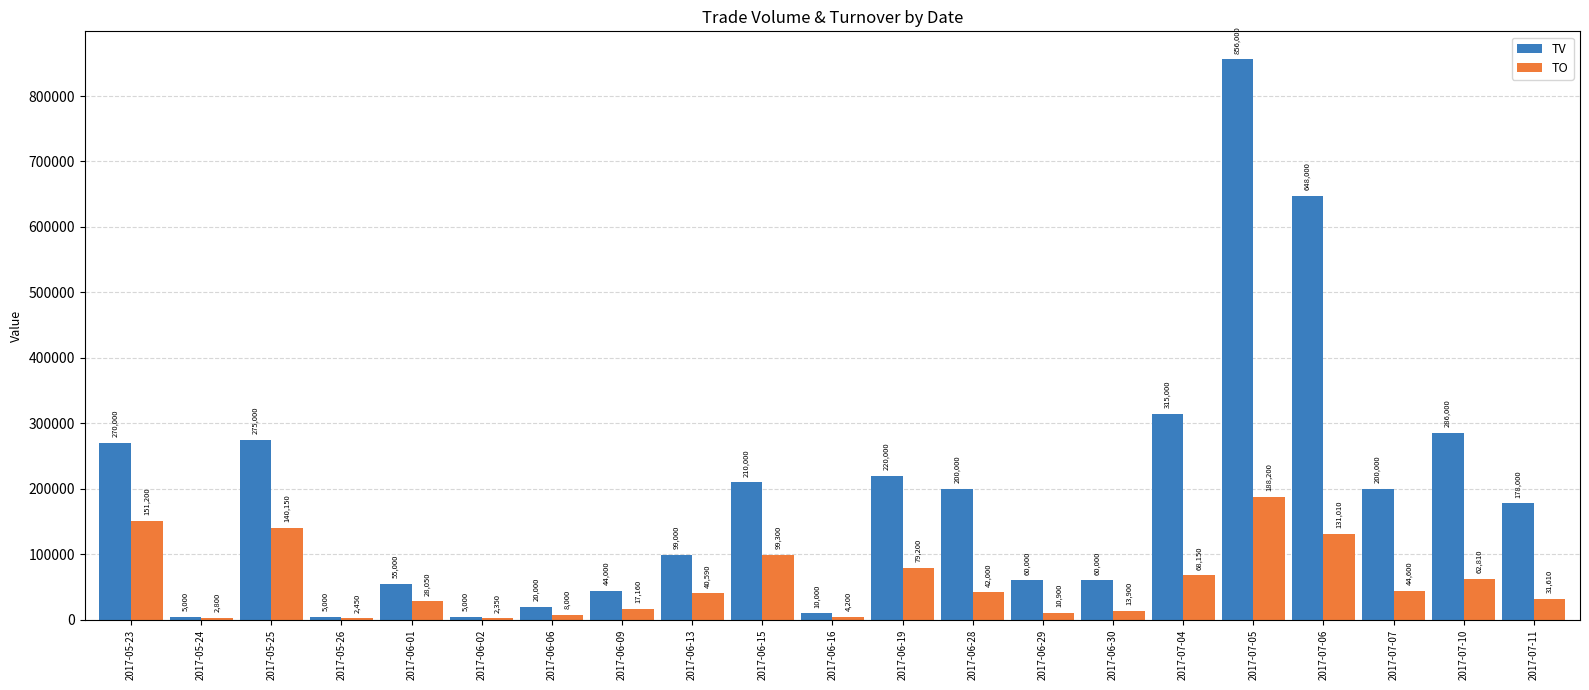

The value of TV at 2017-05-23 is 162733. True or false?

False